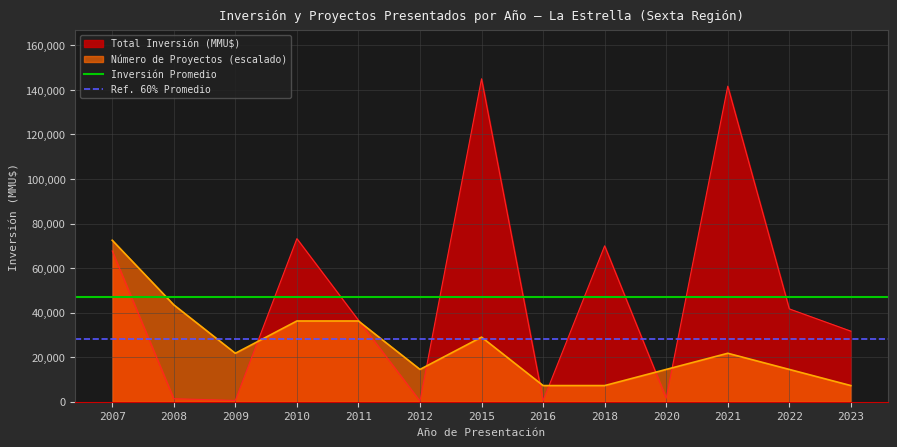

At which category is the sum across all series the highest?

2007